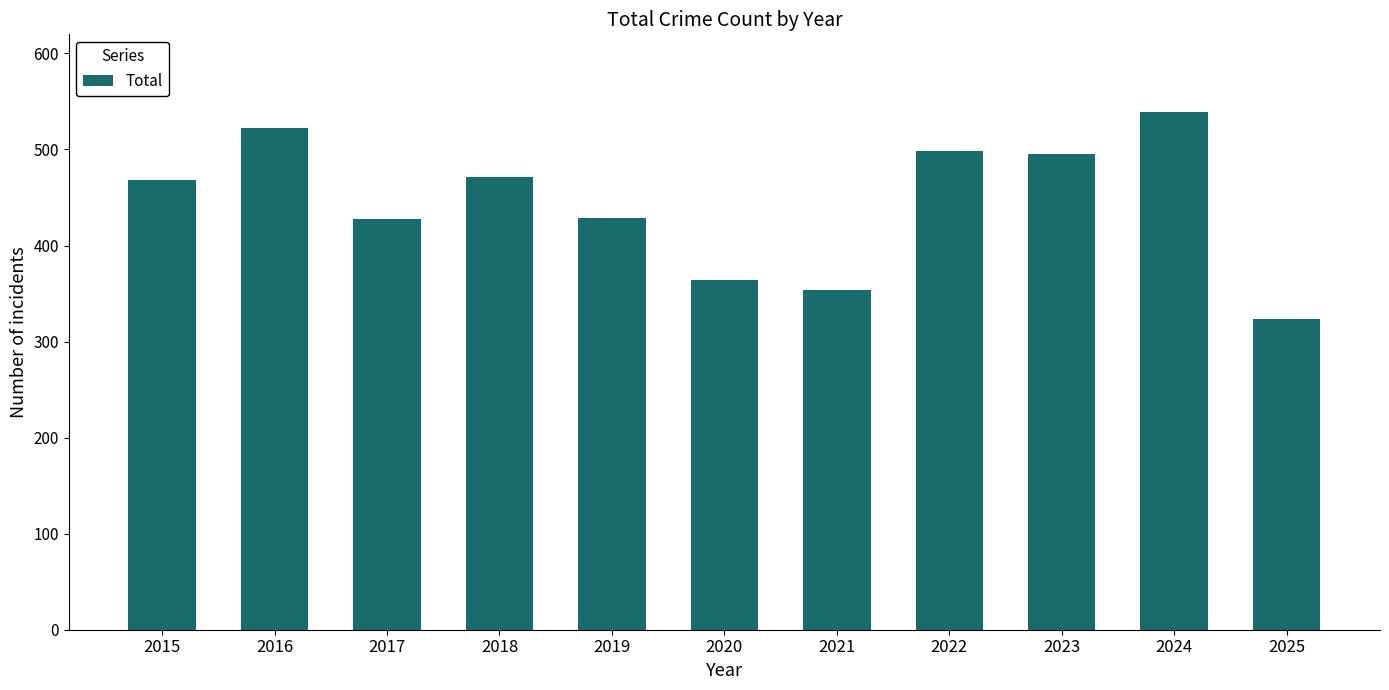

Read the value at 2020, to the nearest 10.

360